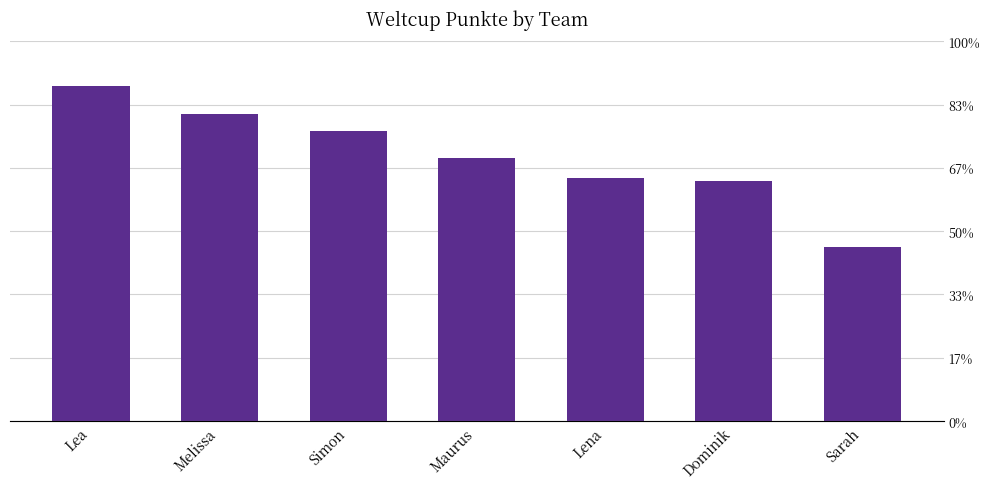

Is it true that the value at Melissa is 4848?

True